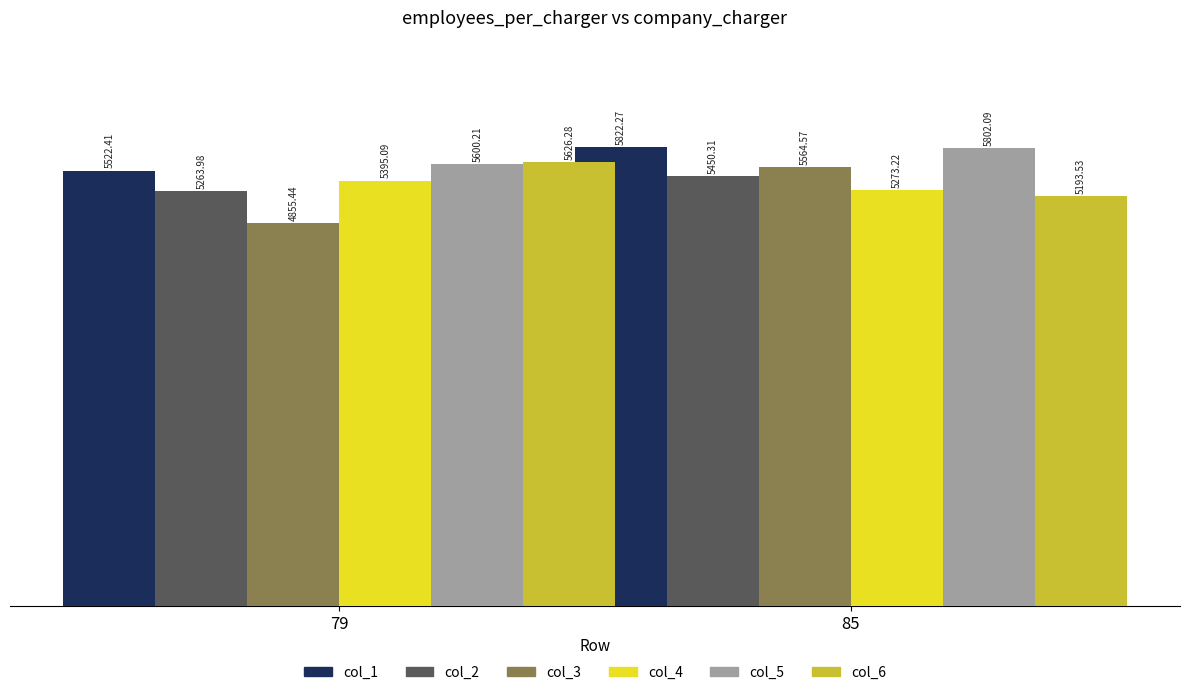

Are the bars horizontal?

No